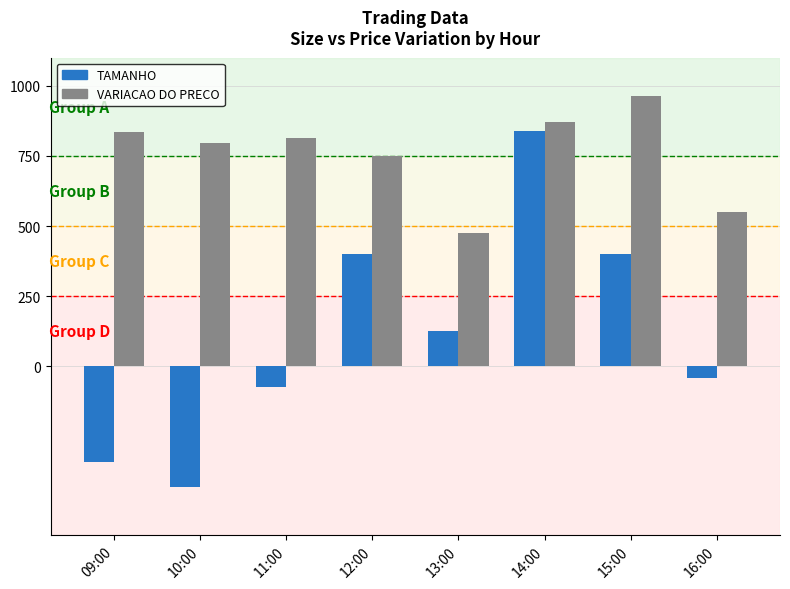

Rank the series by their maximum value, from lowest to highest.

TAMANHO, VARIACAO DO PRECO